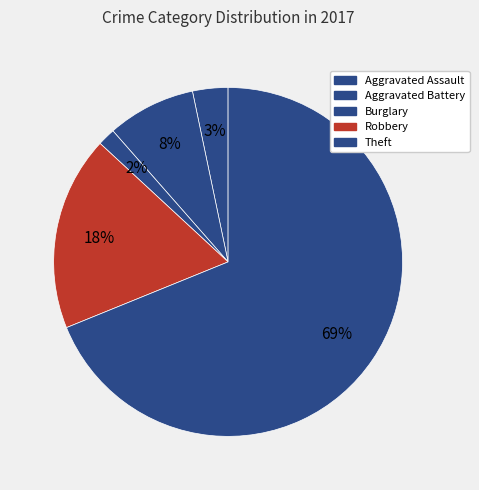

How many slices are in this pie chart?

5